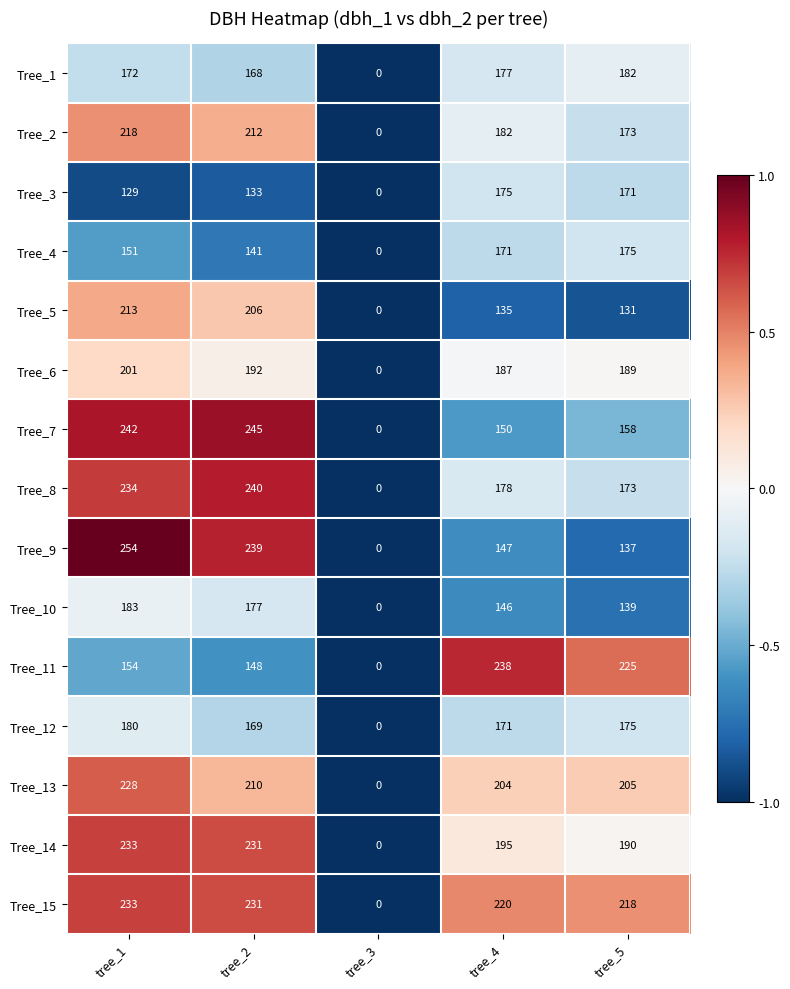

How many series are shown in this chart?

15